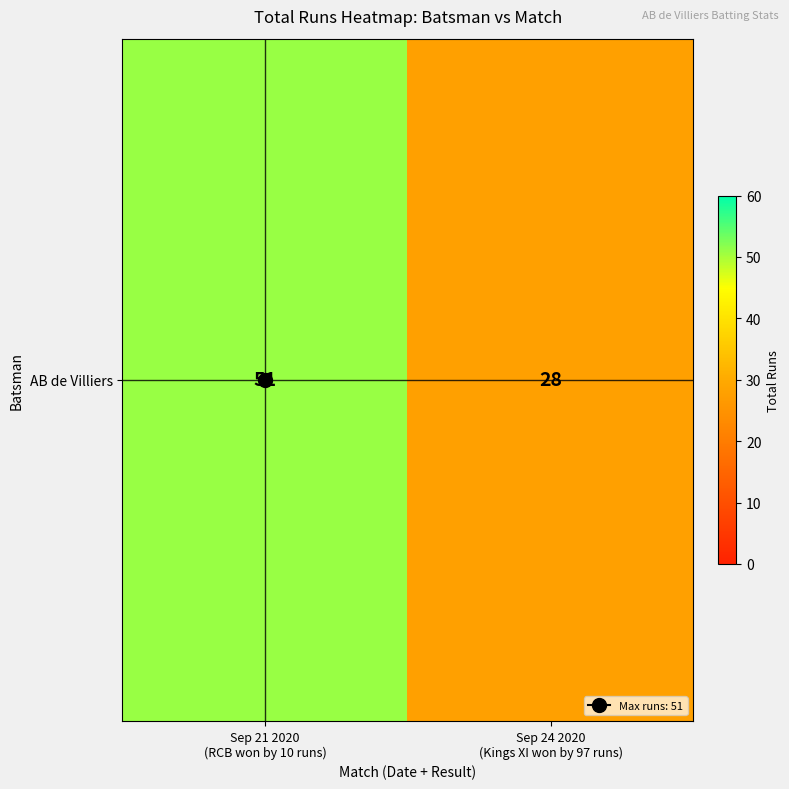

What is the greatest value displayed?

51